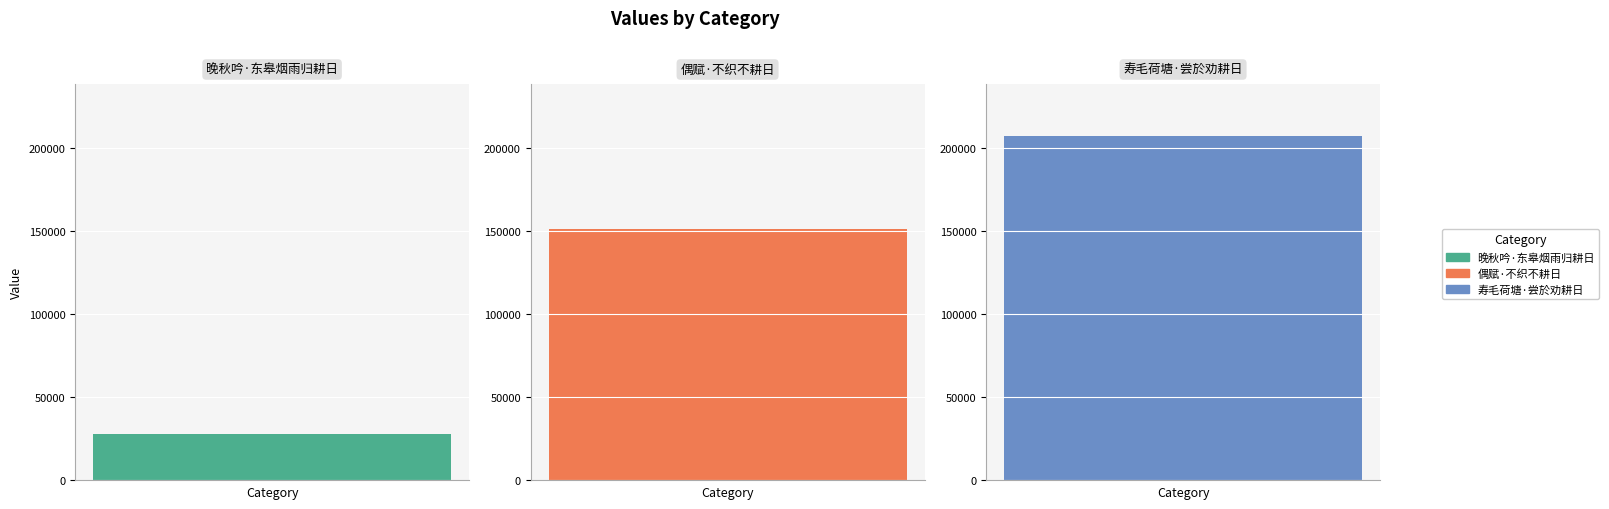

Read the value at 寿毛荷塘·尝於劝耕日, to the nearest 10.

207440